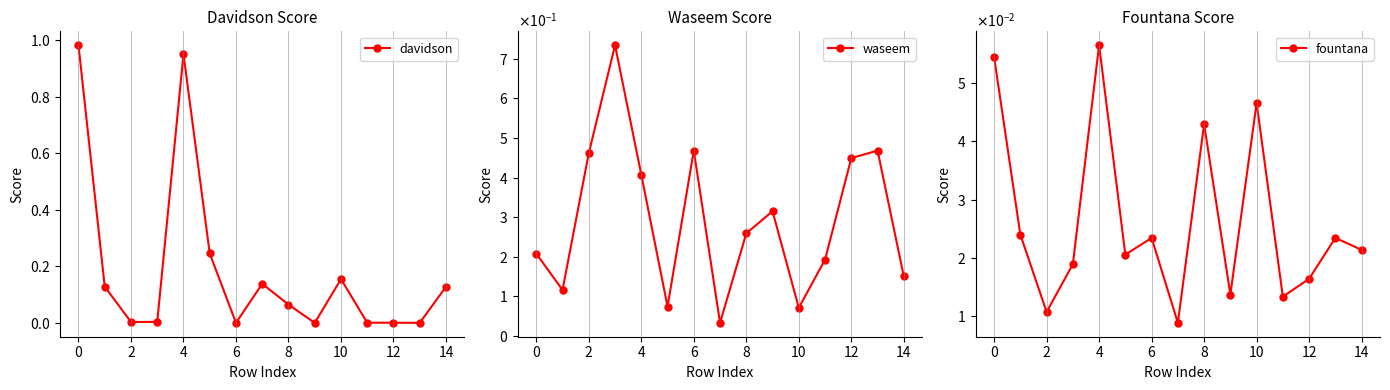

How many distinct data groups are displayed?

3